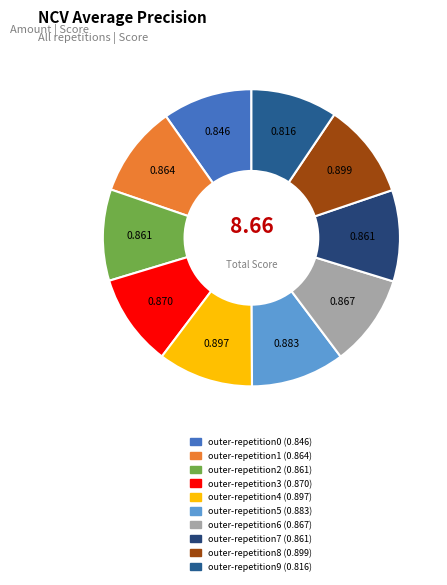

Does outer-repetition0 account for over 50% of the chart?

No